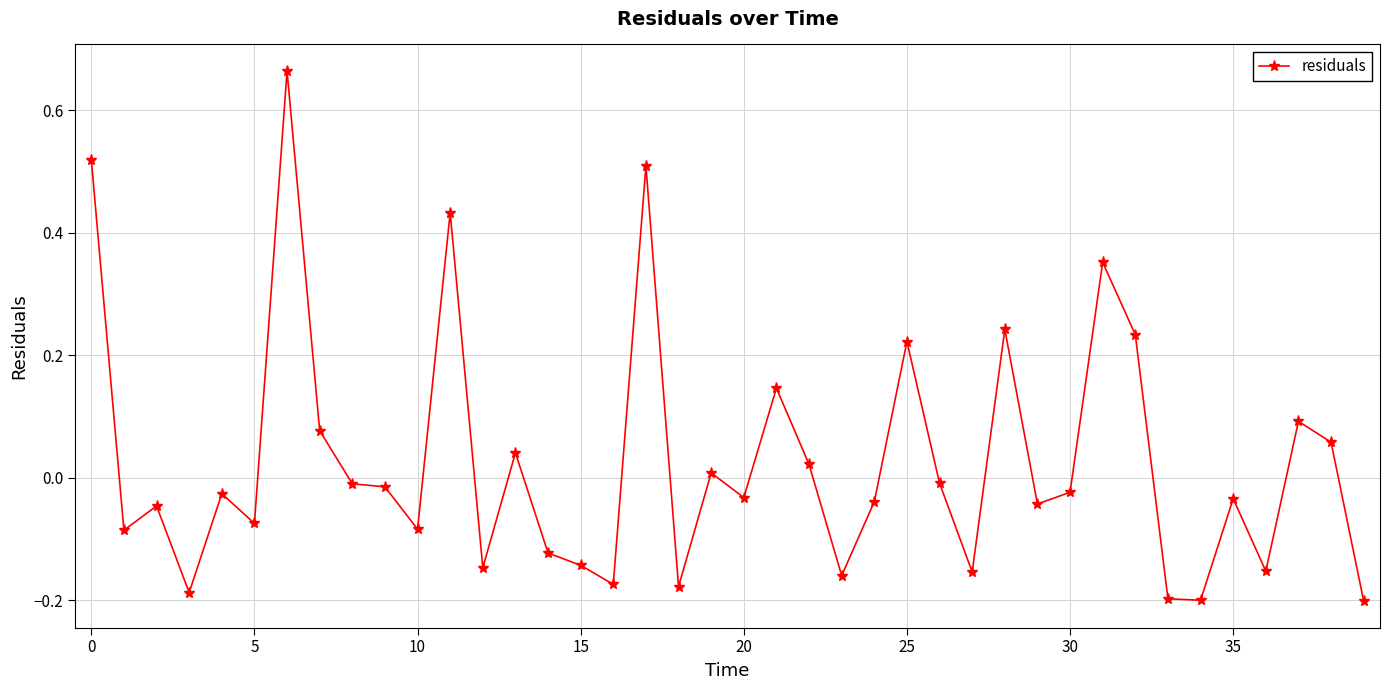

What is the sum of all values?

1.1